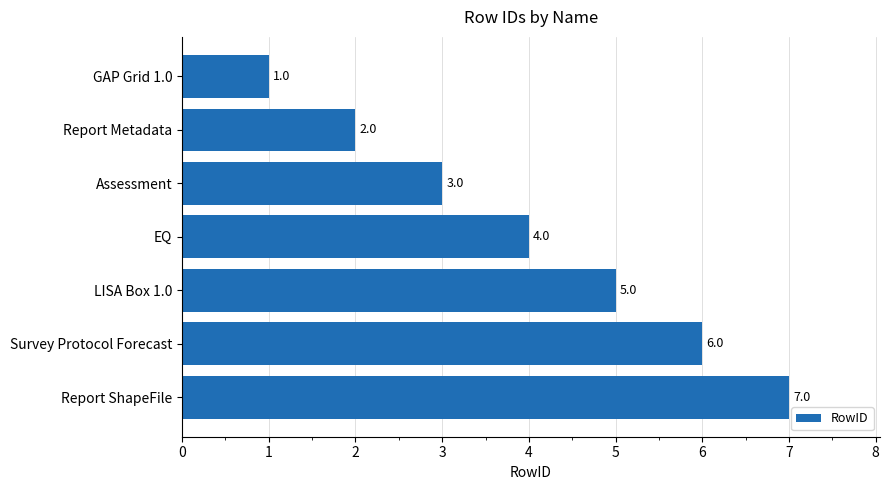

Count the values in the range 2 to 6.

5